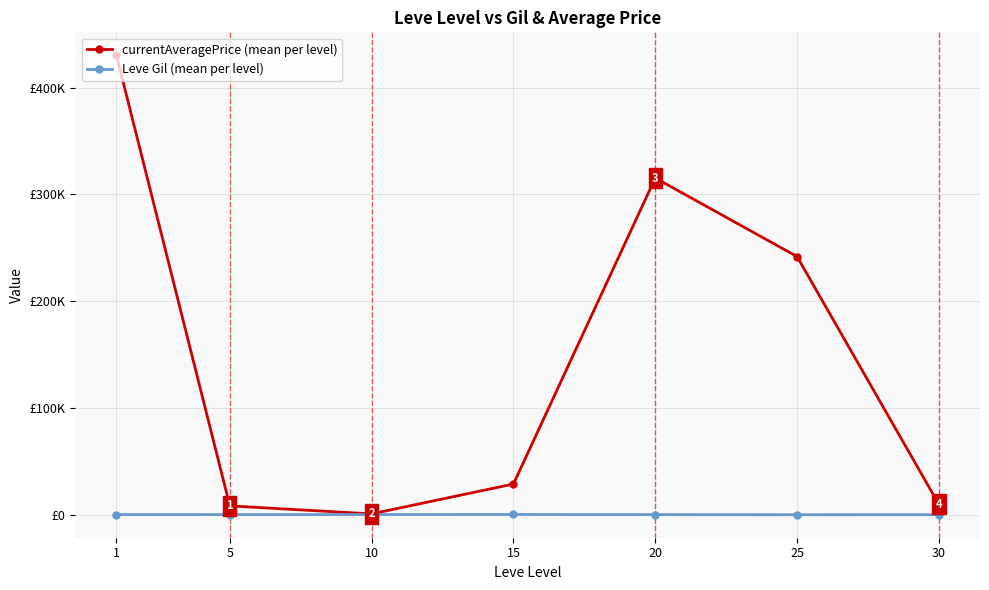

Between 1 and 30, which is larger?

1